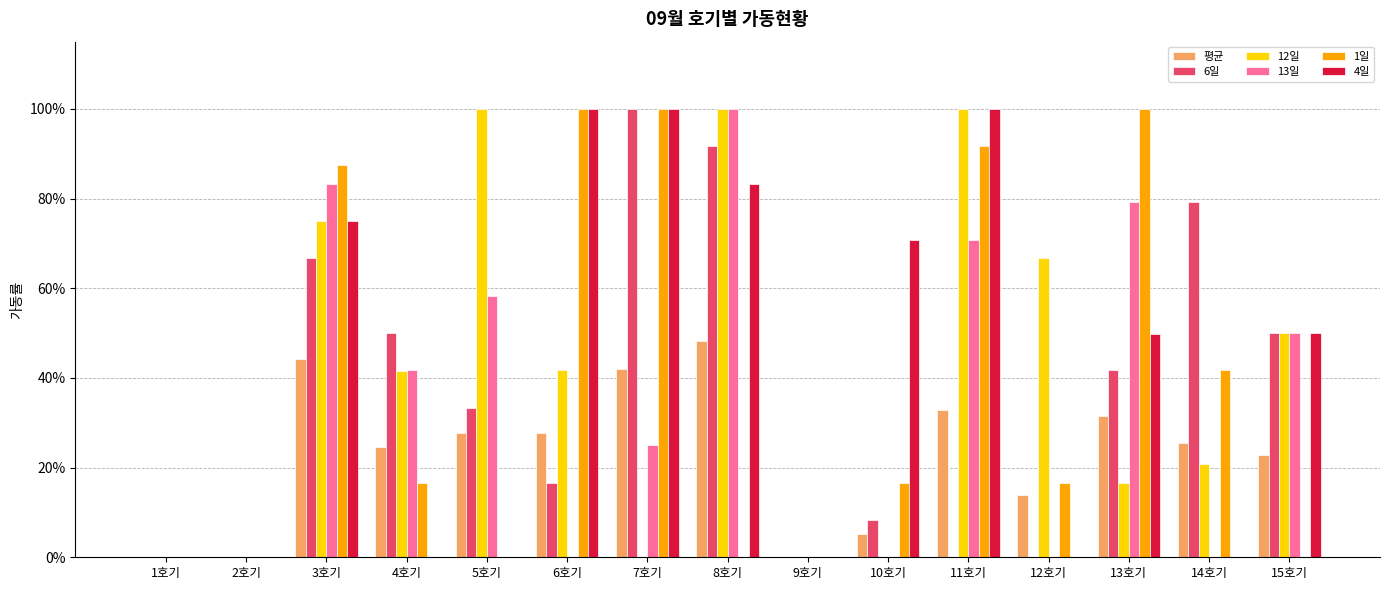

What position from the right is 8호기?

8